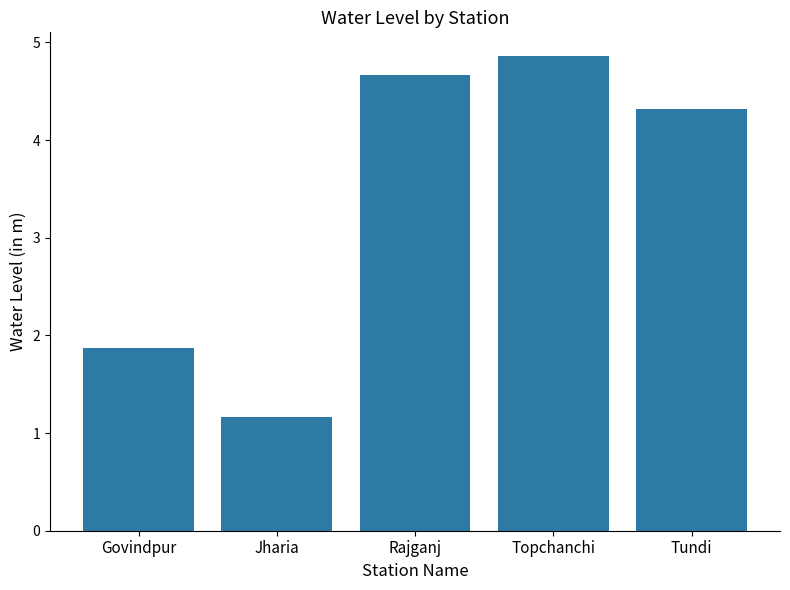

What is the average value?

3.4